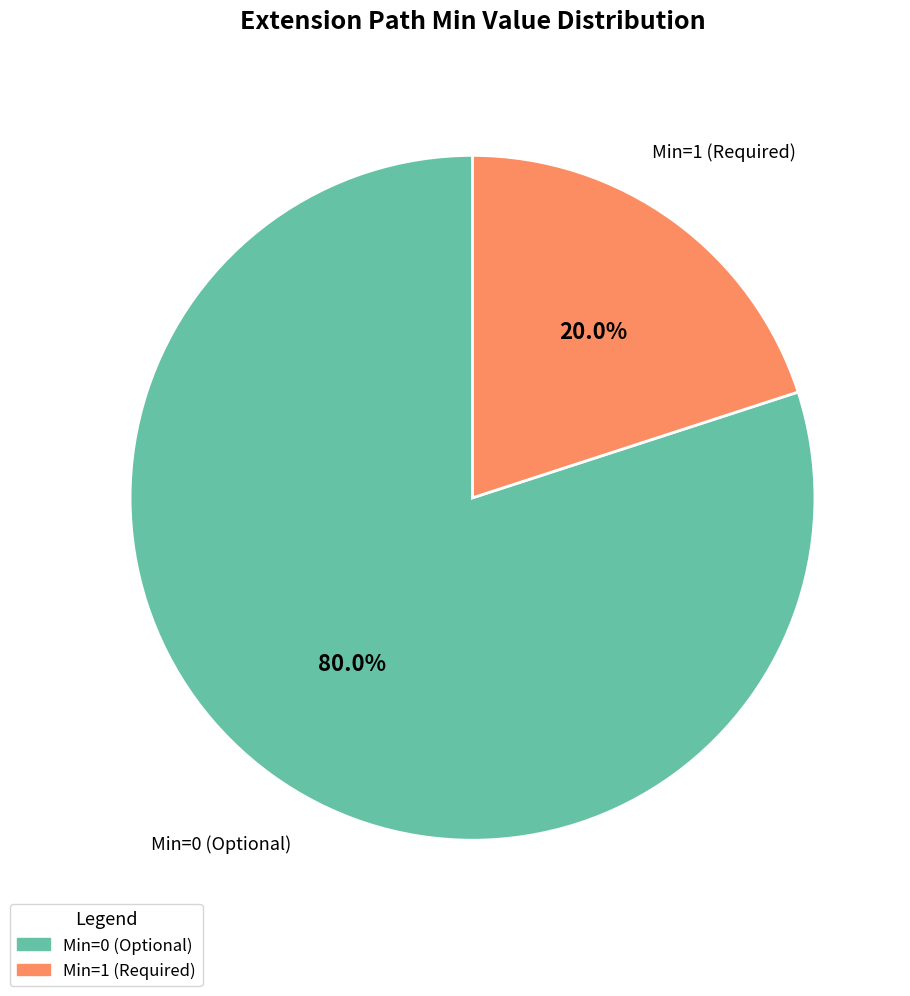

Is there any slice that represents more than half of the pie?

Yes